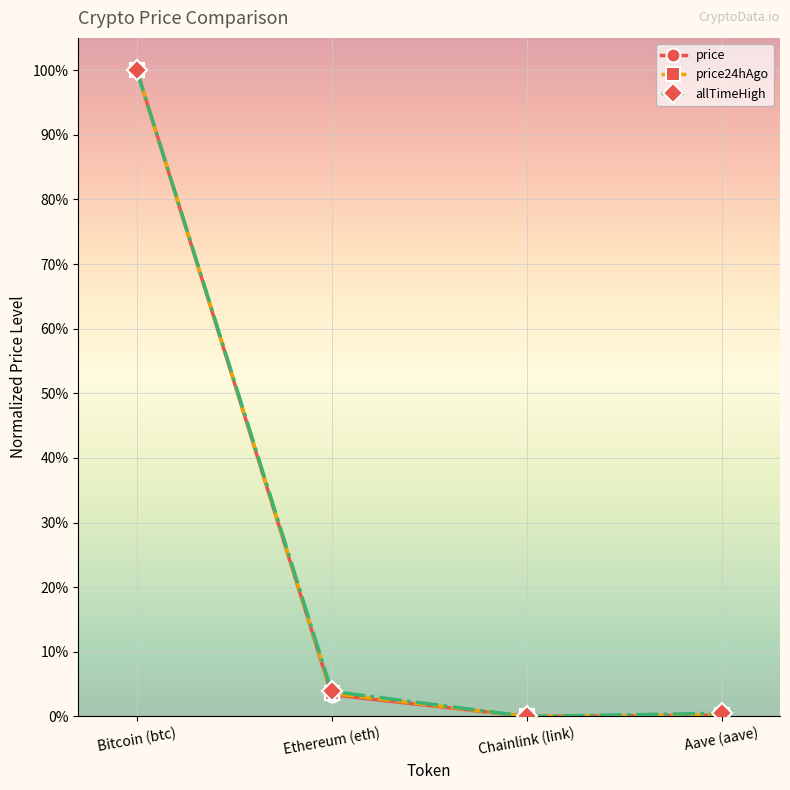

Which category has the highest value in the allTimeHigh series?

Bitcoin (btc)